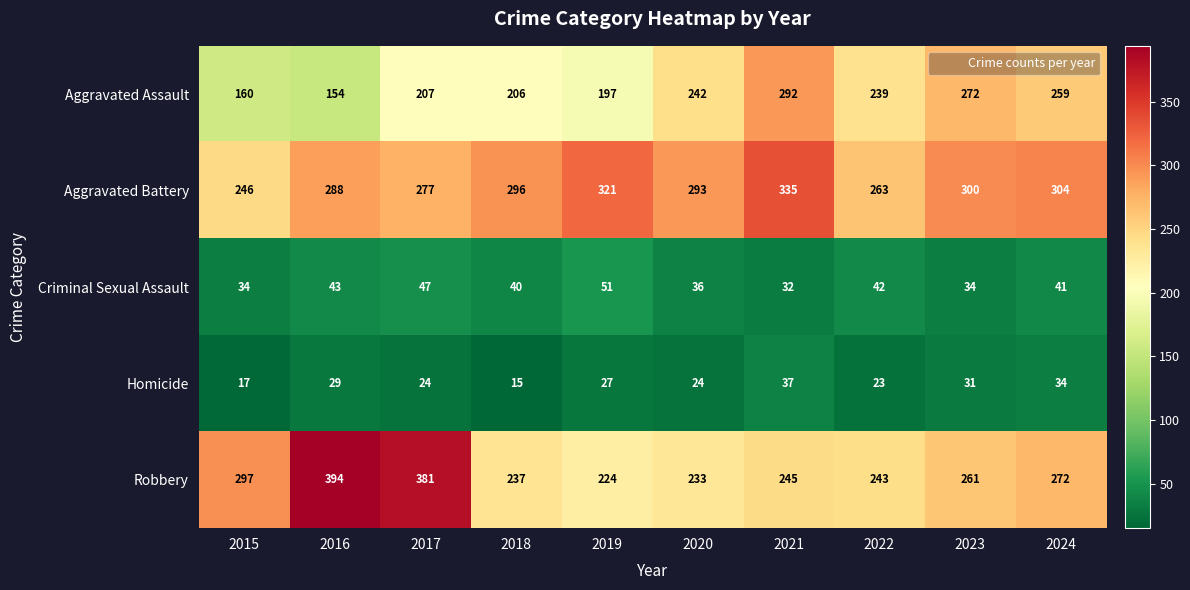

What is the minimum value shown in the chart?

15